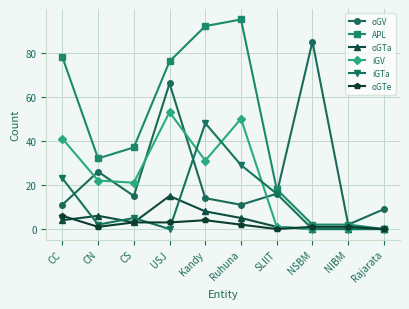

Between CC and CN, which series saw the biggest shift?

APL